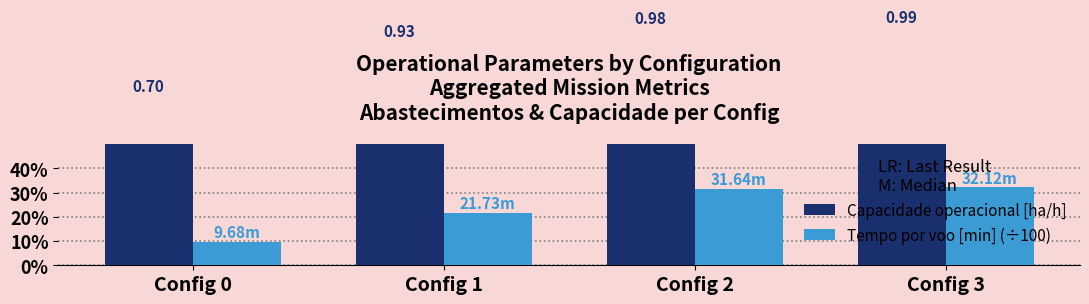

Is it true that Tempo por voo [min] (÷100) equals 0.5 at Config 2?

False